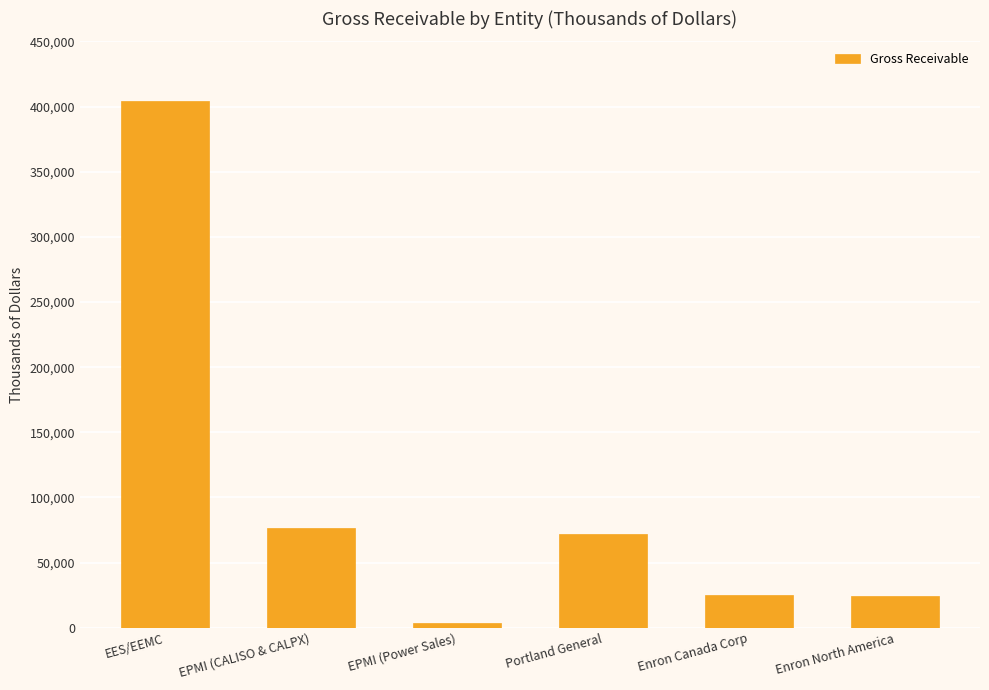

True or false: the data shows 642039 at EES/EEMC.

False